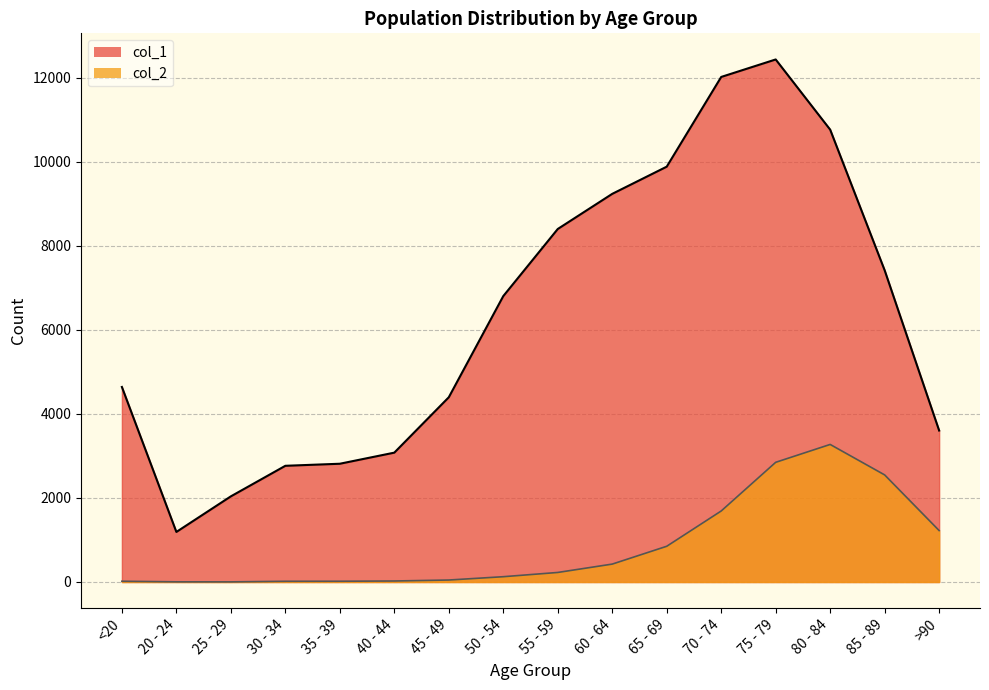

Does the chart display data point markers on the line(s)?

No